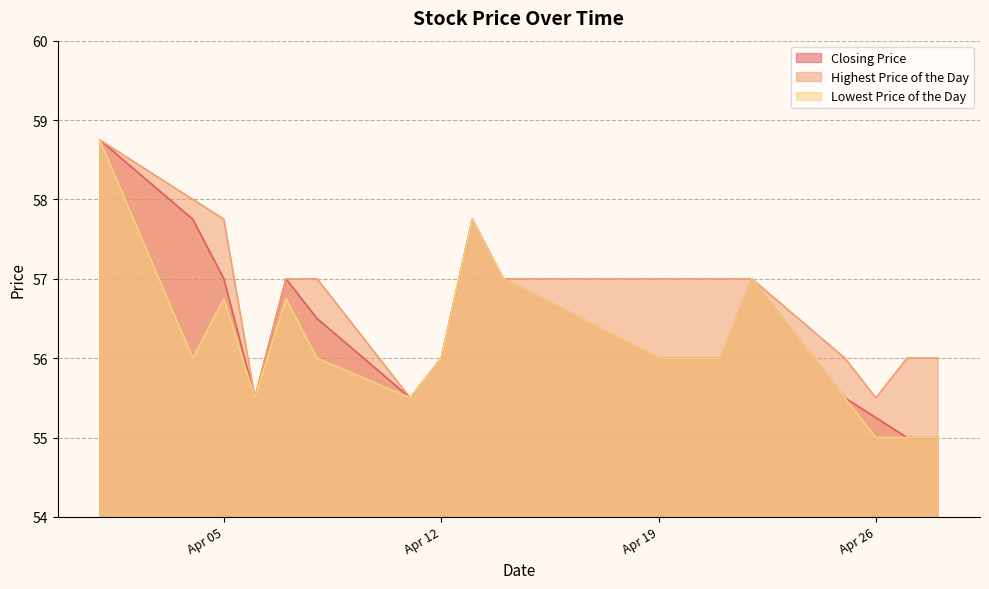

True or false: Closing Price and Lowest Price of the Day intersect in this chart.

False